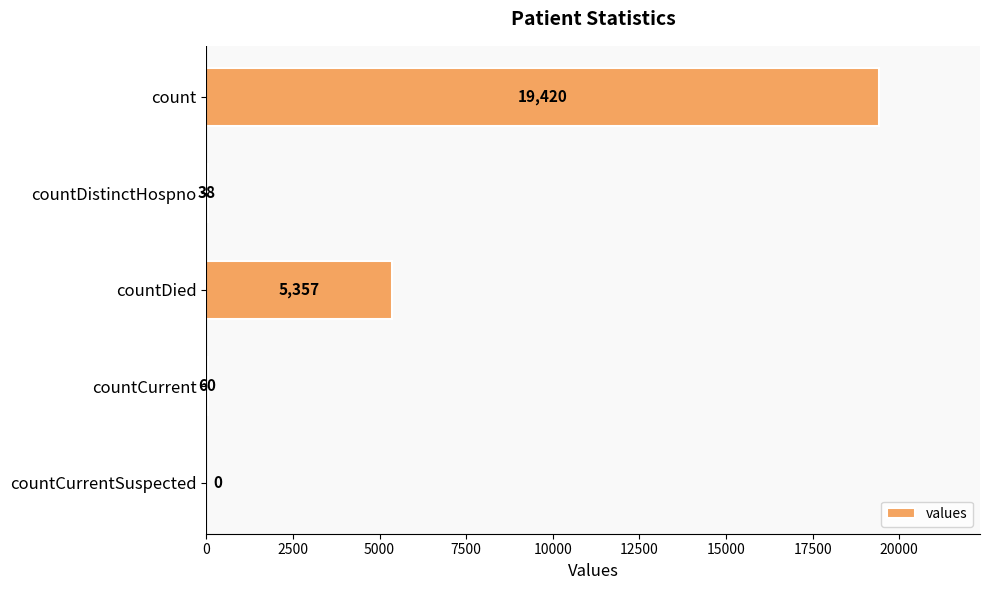

Reading top to bottom, transcribe all the data shown in this chart.

count=19420	countDistinctHospno=38	countDied=5357	countCurrent=60	countCurrentSuspected=0